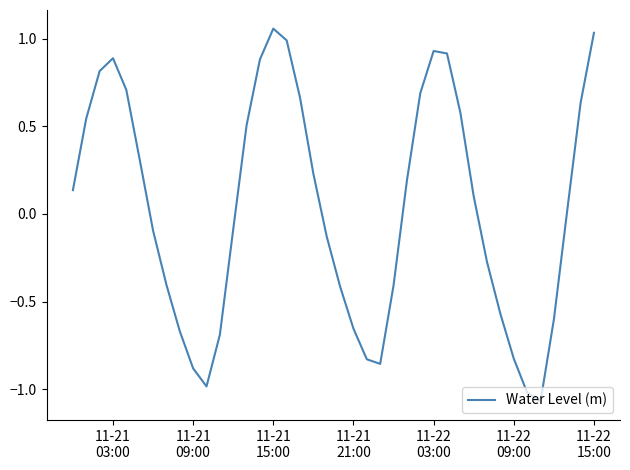

What is the difference between the maximum and minimum values?

2.1